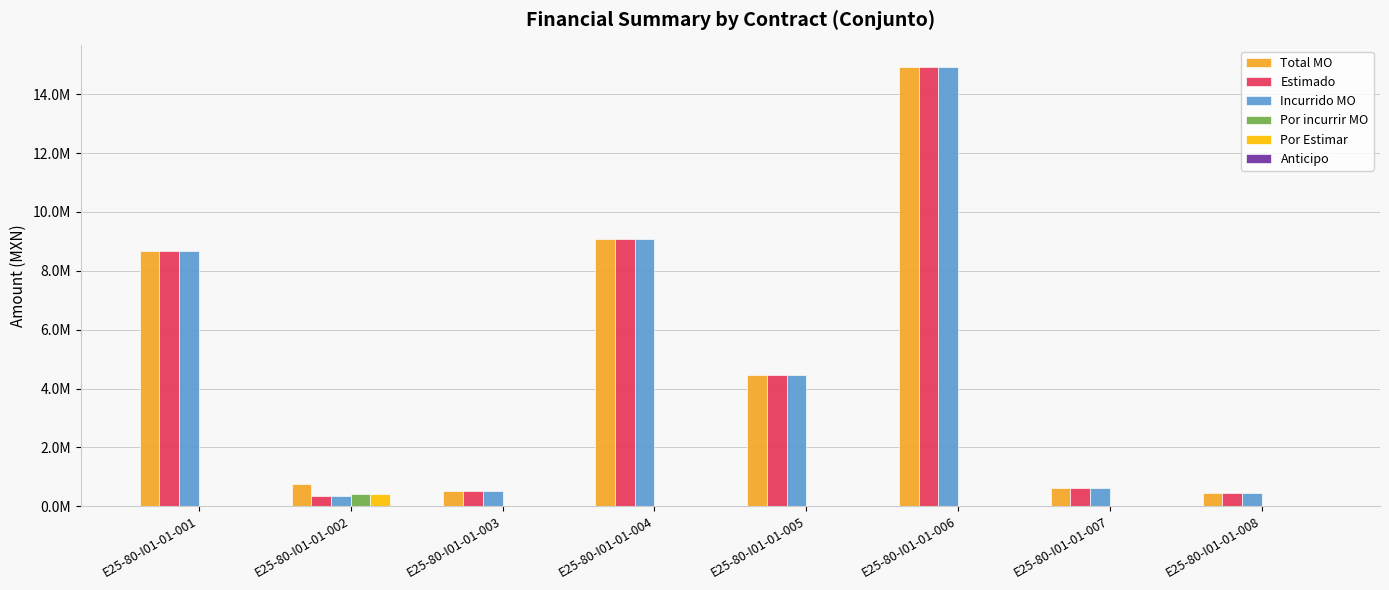

Are the bars grouped side by side (vs. stacked)?

Yes